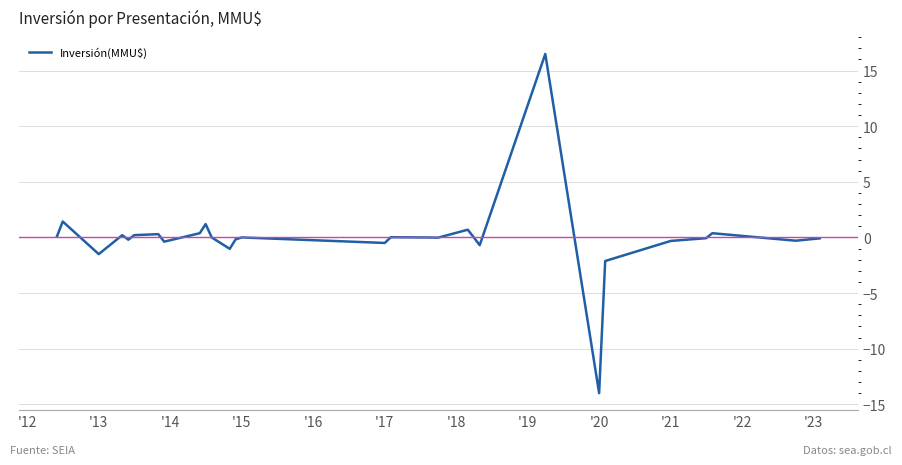

What is the greatest value displayed?

16.5